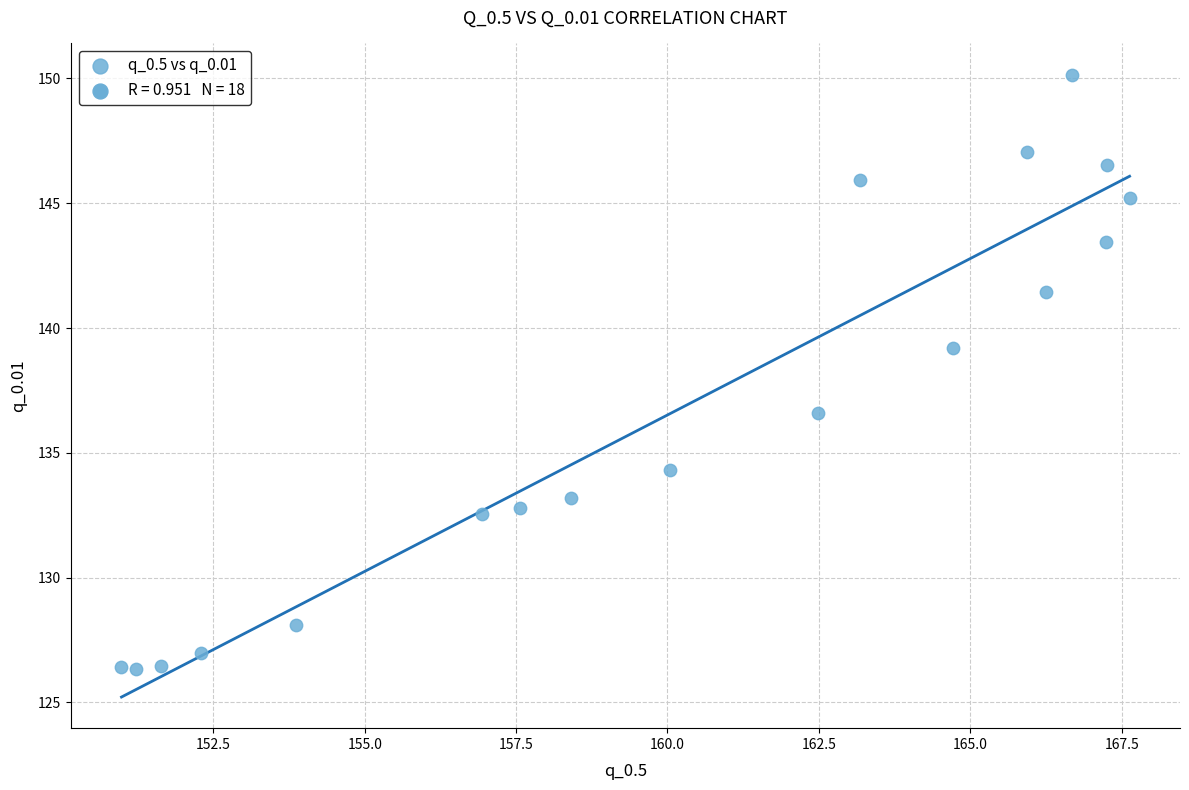

What is the range of X values (max minus min)?

16.6